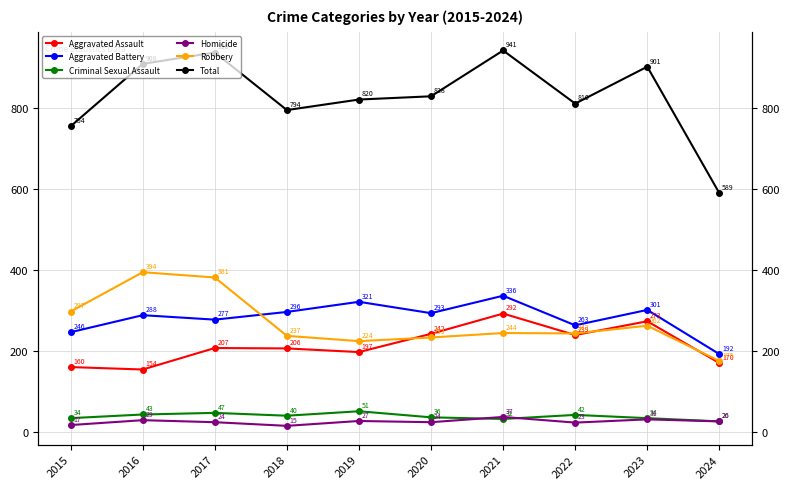

Between 2015 and 2018, which series saw the biggest shift?

Robbery